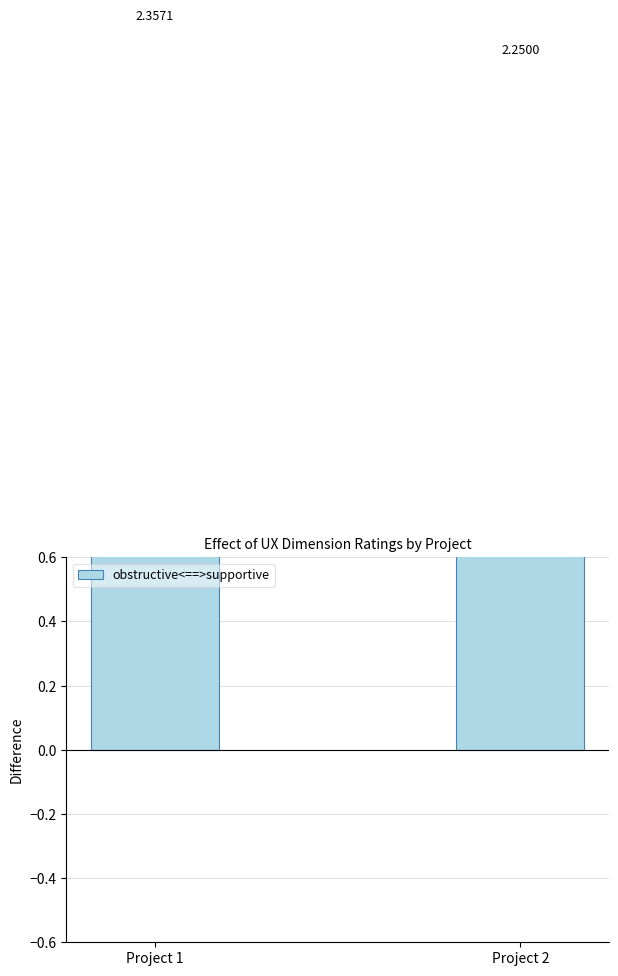

Rank the categories by value from lowest to highest.

Project 2, Project 1